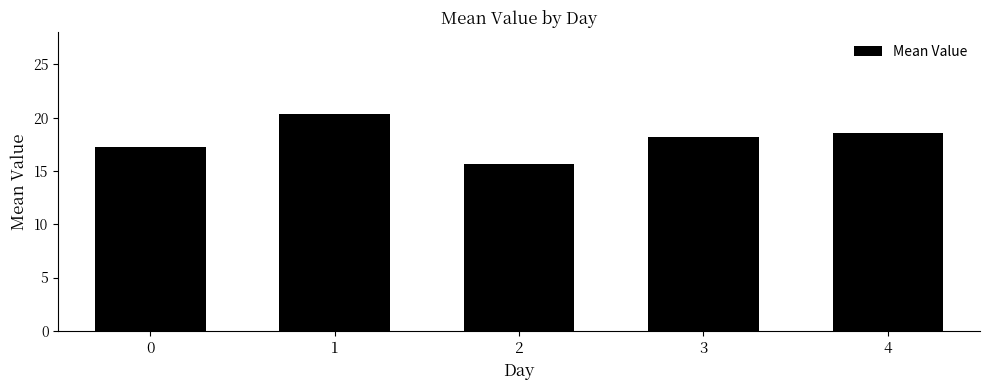

The chart shows a value of 9.6 at 2. True or false?

False